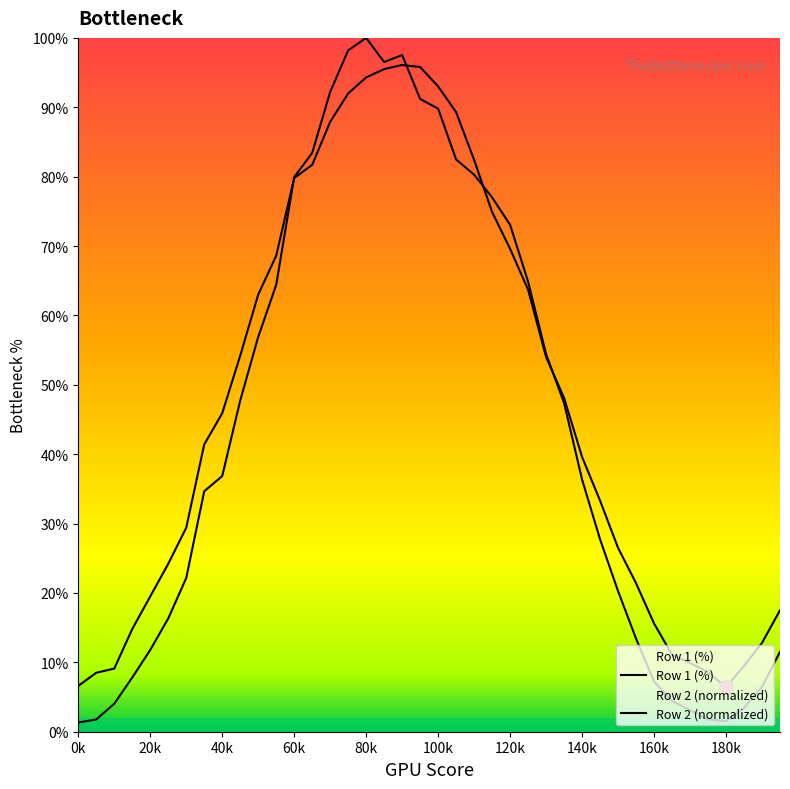

In Row 1 (%), how many points are higher than both neighbors (excluding endpoints)?

1